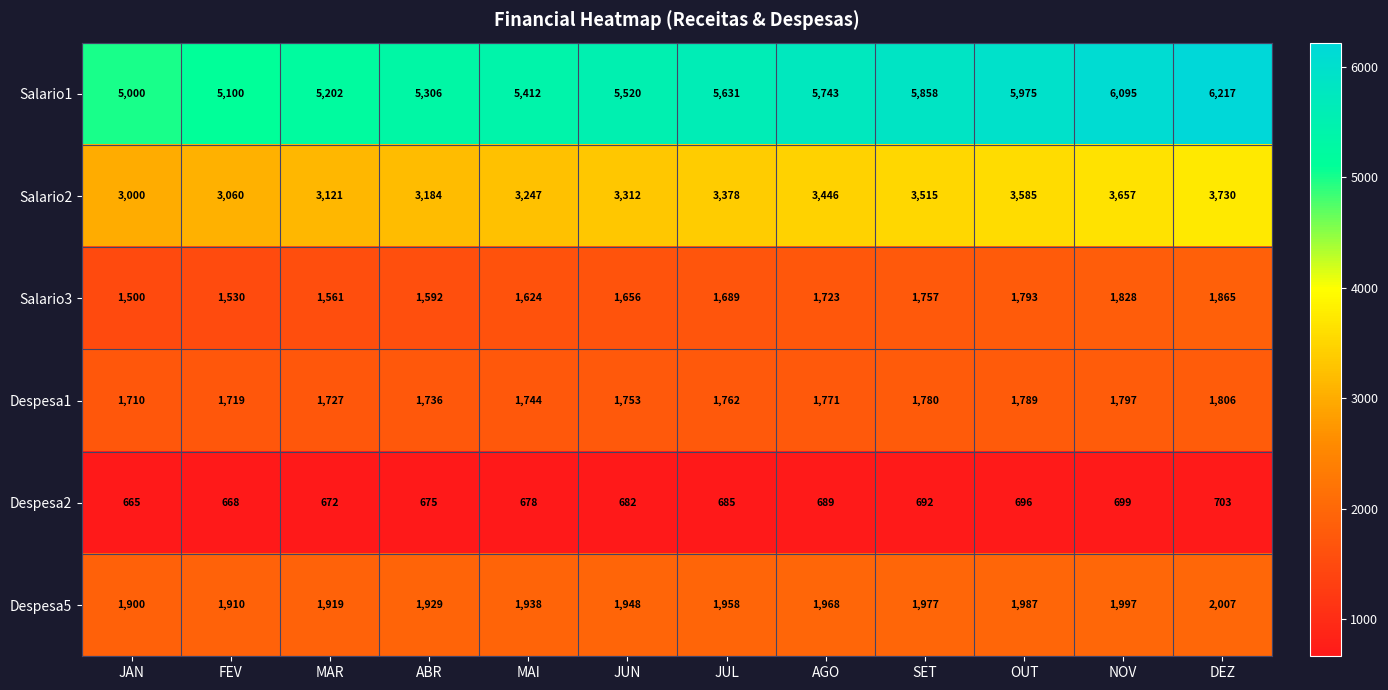

How many categories are shown in the chart?

12